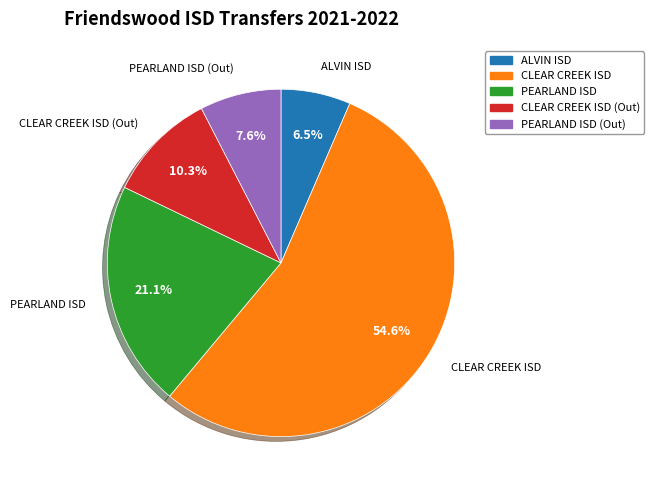

Is there a majority slice in this chart?

Yes